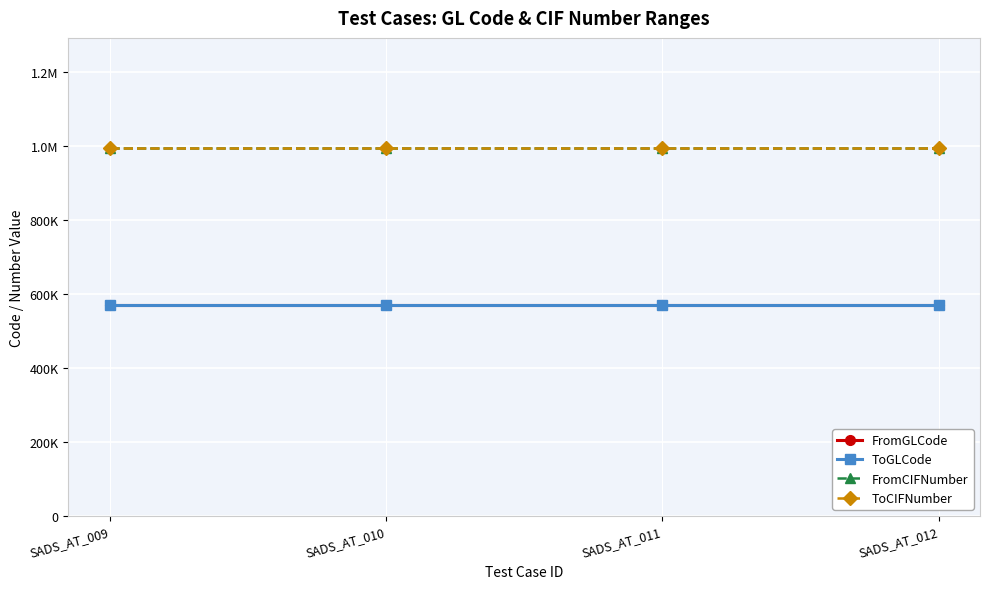

What is the sum of the FromCIFNumber values at SADS_AT_011 and SADS_AT_012?

1987006